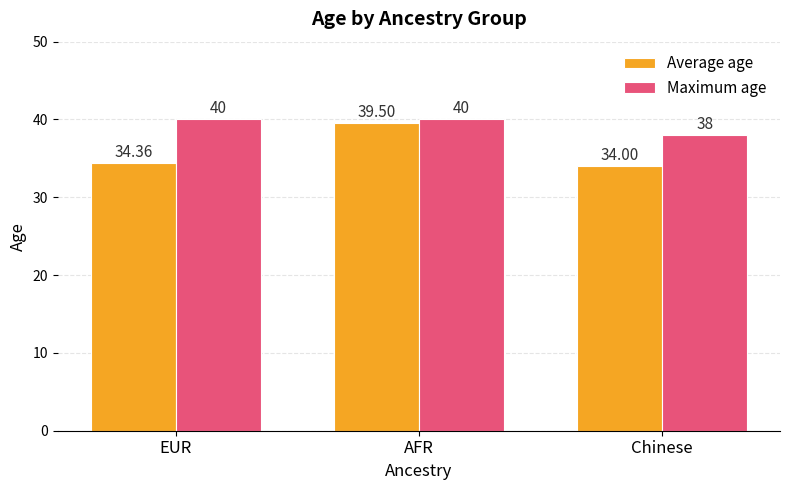

What is the highest value of the Average age series?

39.5